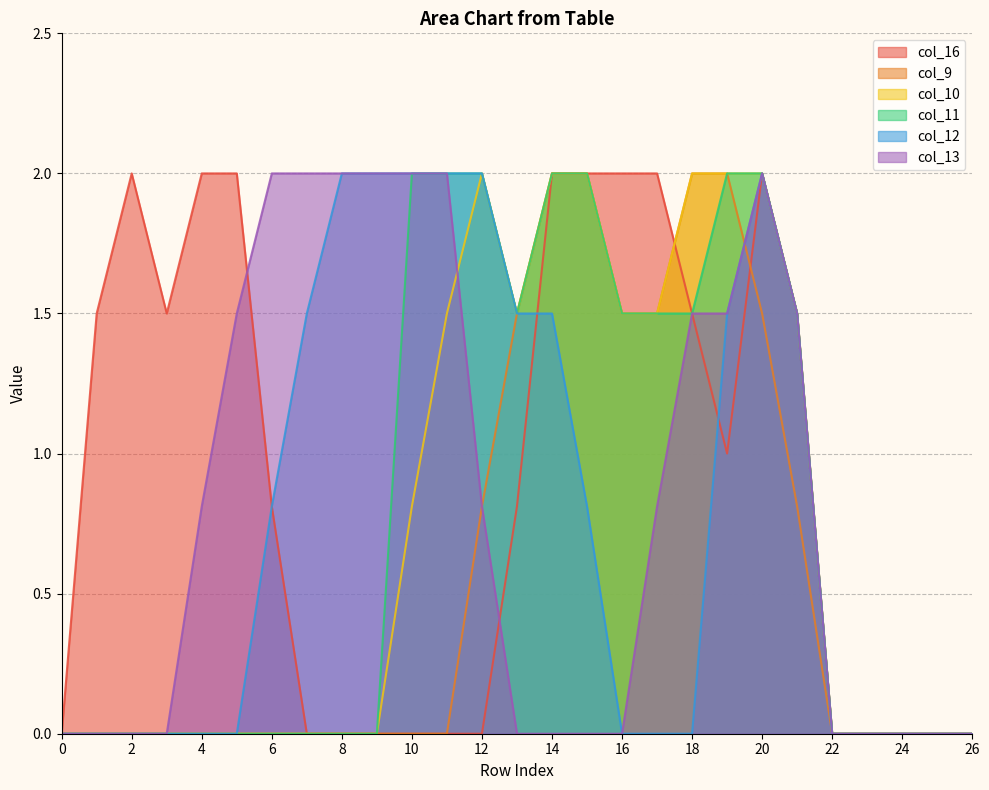

How many interior local peaks does the col_13 series have?

1